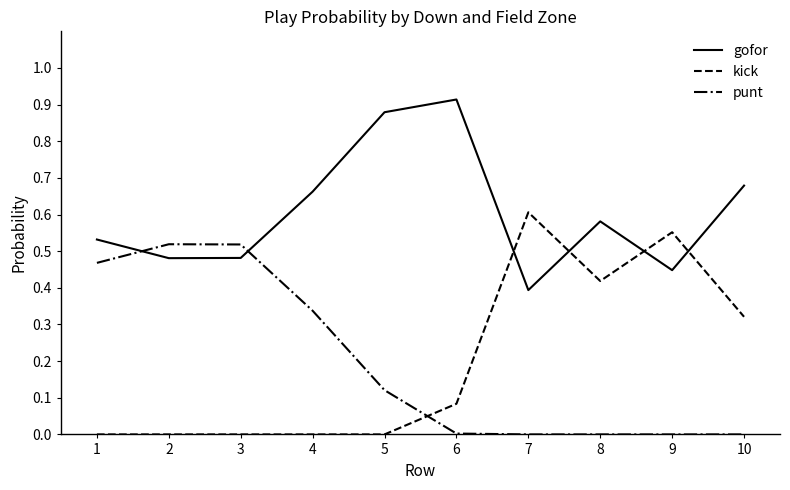

The value of punt at 5 is 0.2. True or false?

False